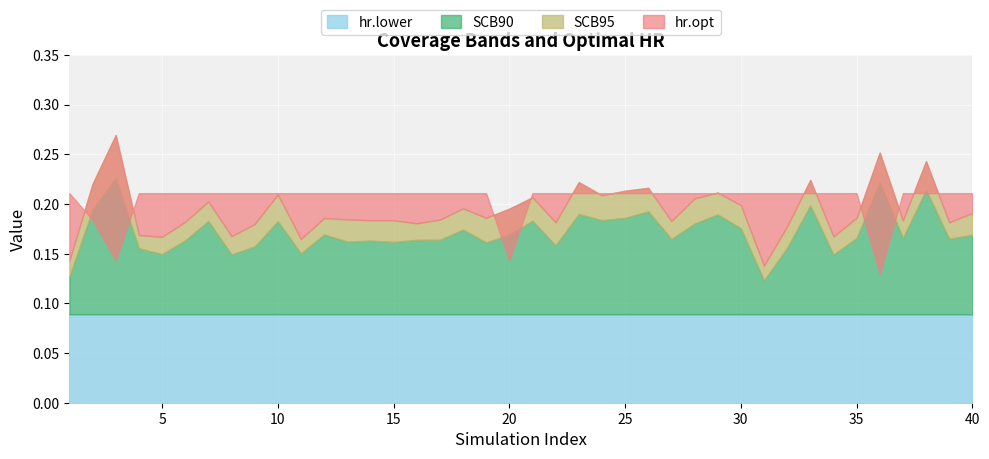

At which category does the chart reach its minimum across all series?

1